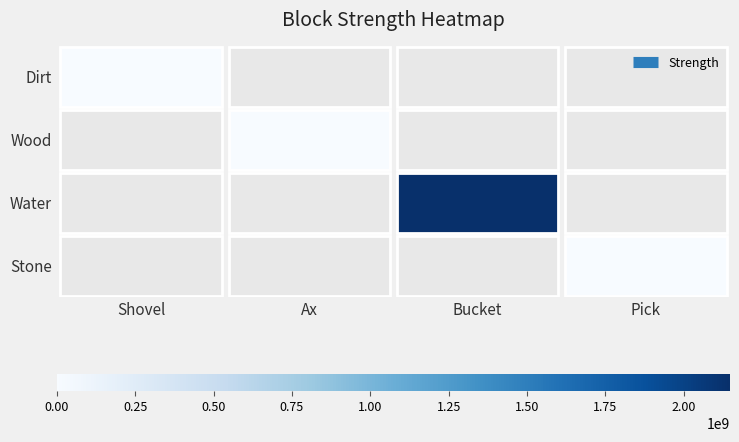

Is the value of Wood at Bucket greater than the value of Stone at Shovel?

No